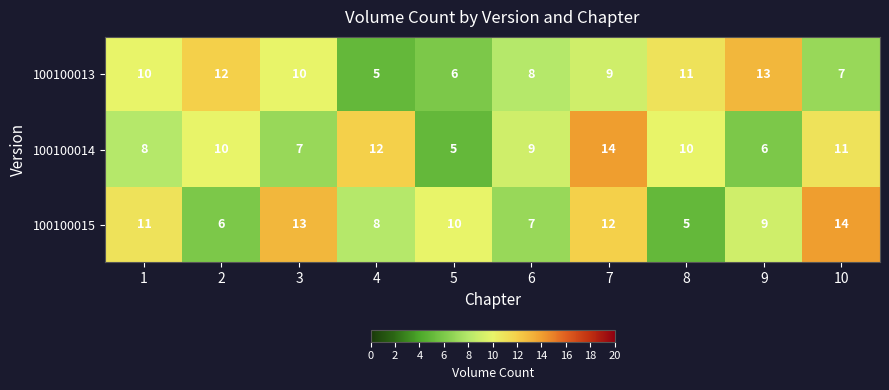

What is the minimum value shown in the chart?

5